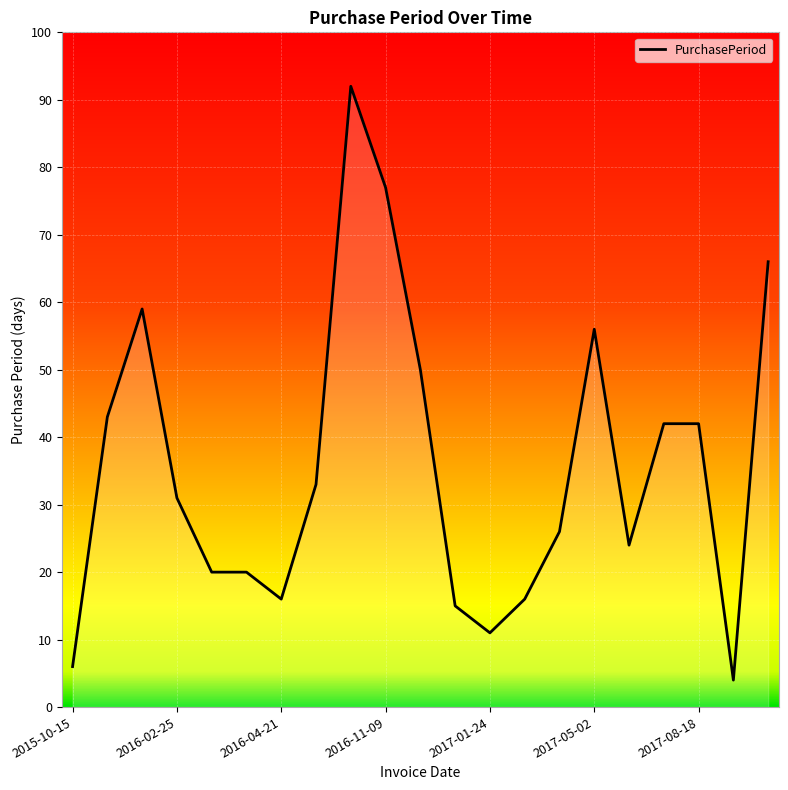

What is the greatest value displayed?

92